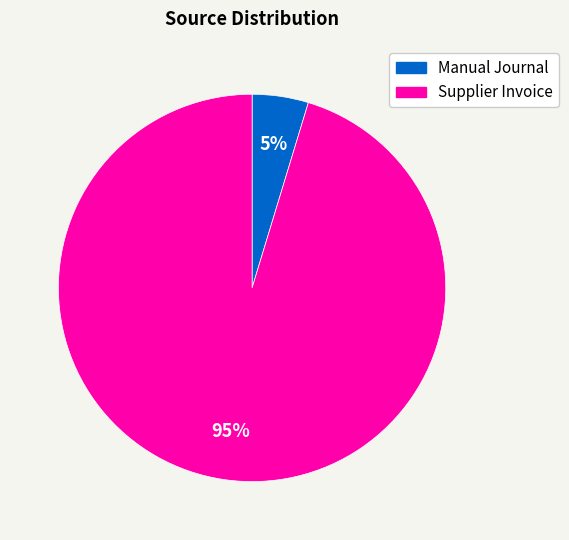

The Supplier Invoice slice represents 81% of the pie. True or false?

False